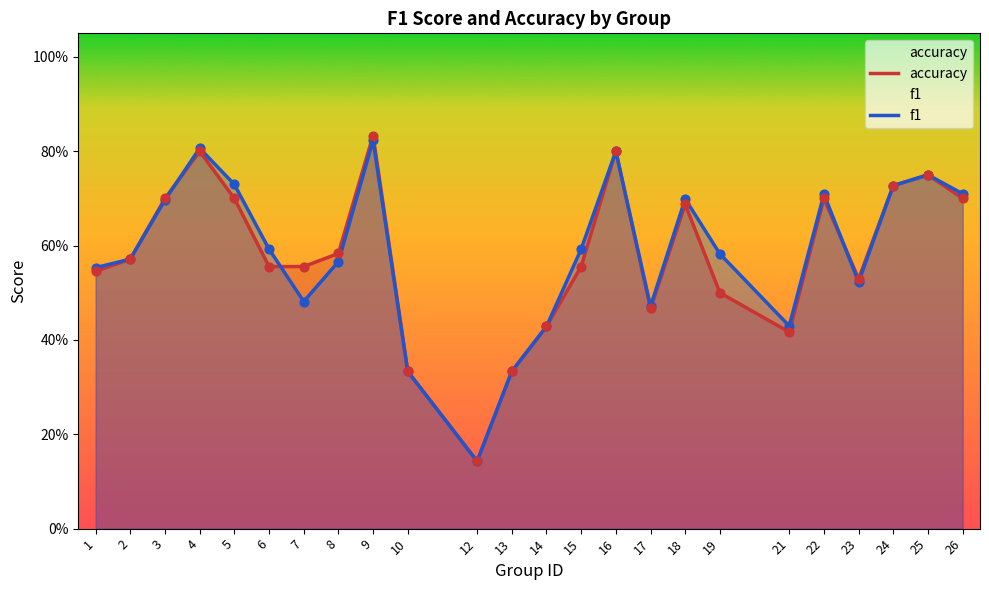

What is the total value across all series at 1?

1.1